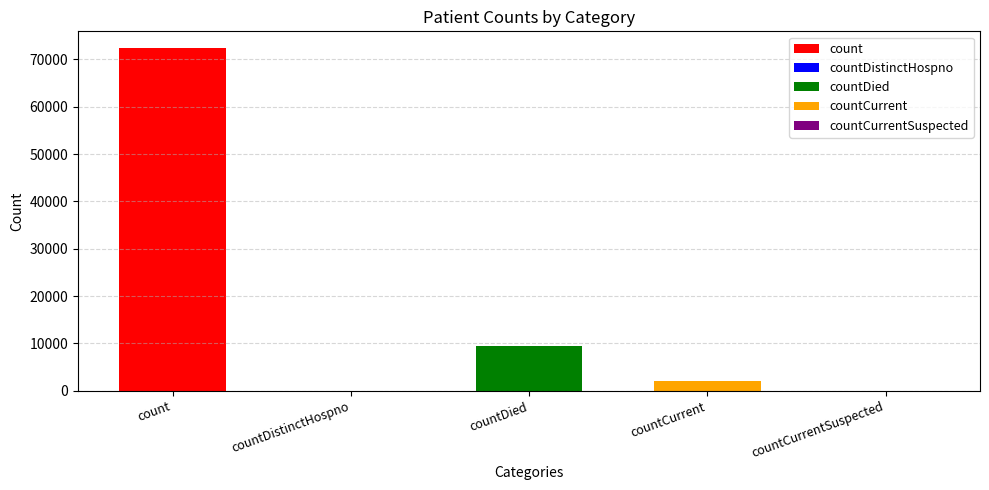

Reading right to left, transcribe all the data shown in this chart.

0	2096	9573	0	72317